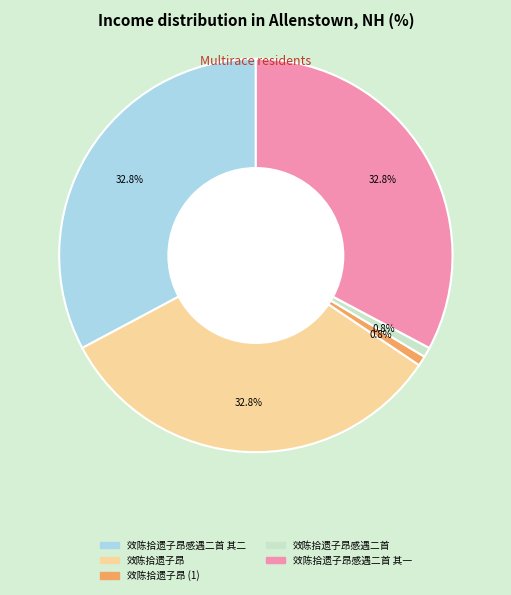

Is there any slice that represents more than half of the pie?

No